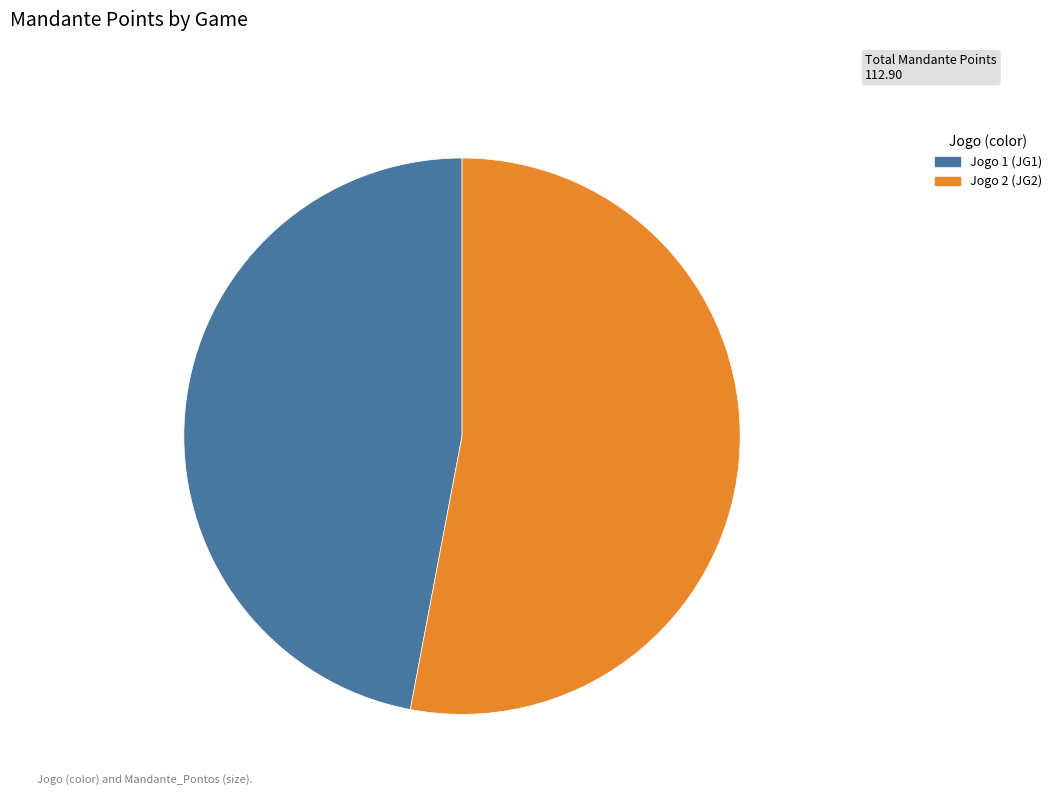

Rank the categories by value from lowest to highest.

Jogo 1 (JG1), Jogo 2 (JG2)